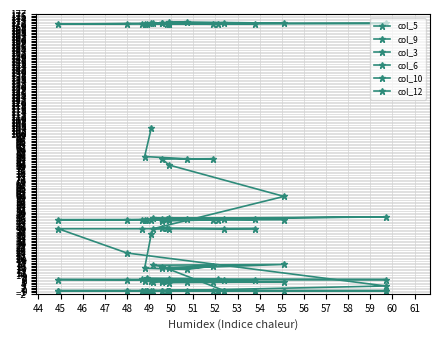

How many categories are shown in the chart?

20